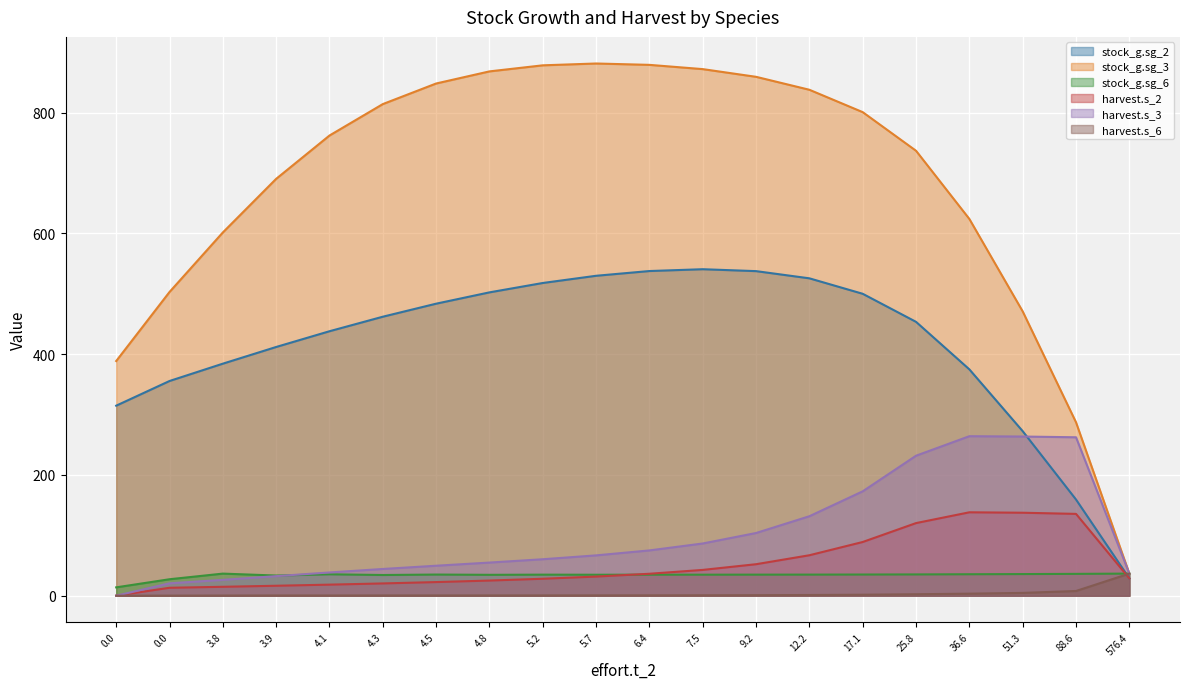

Is it true that harvest.s_6 equals 0.0 at 0.0?

True